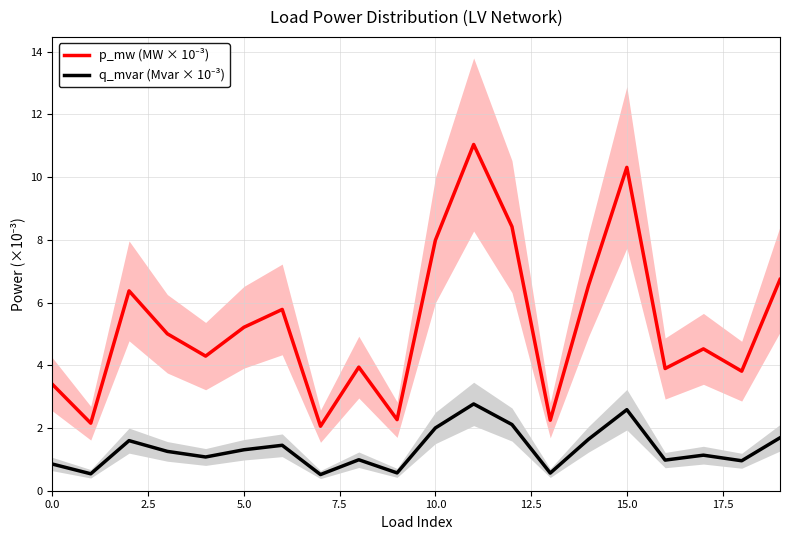

What is the label of the 8th point from the right?

12